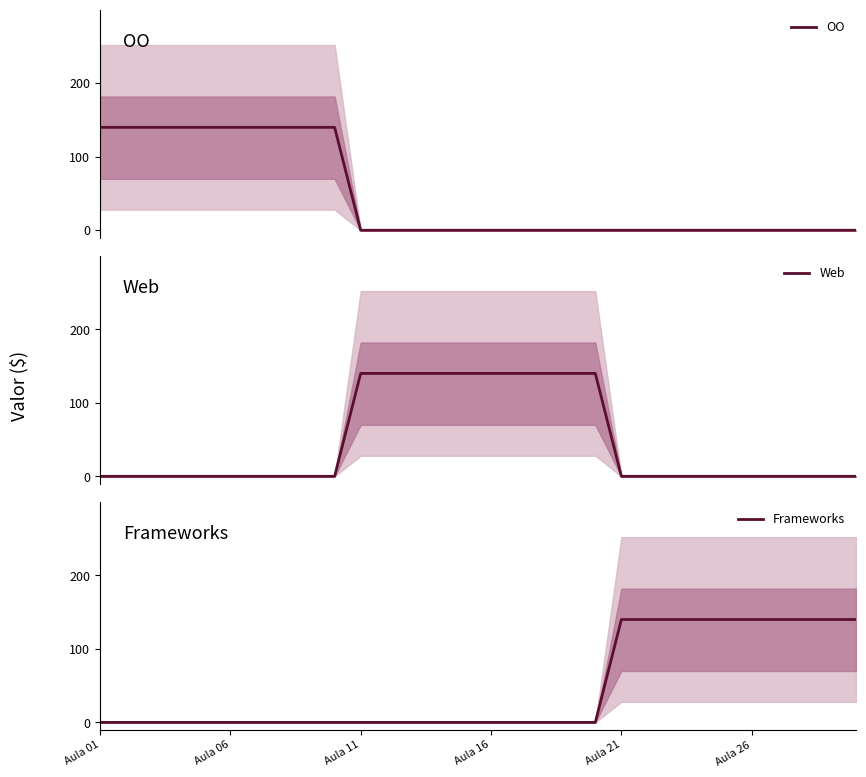

After their last crossing, which series has the higher values: OO or Web?

Web